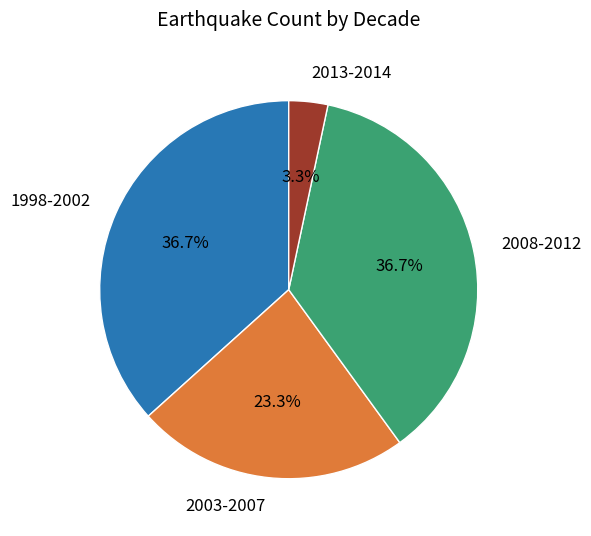

Which category has the smallest portion of the pie?

2013-2014